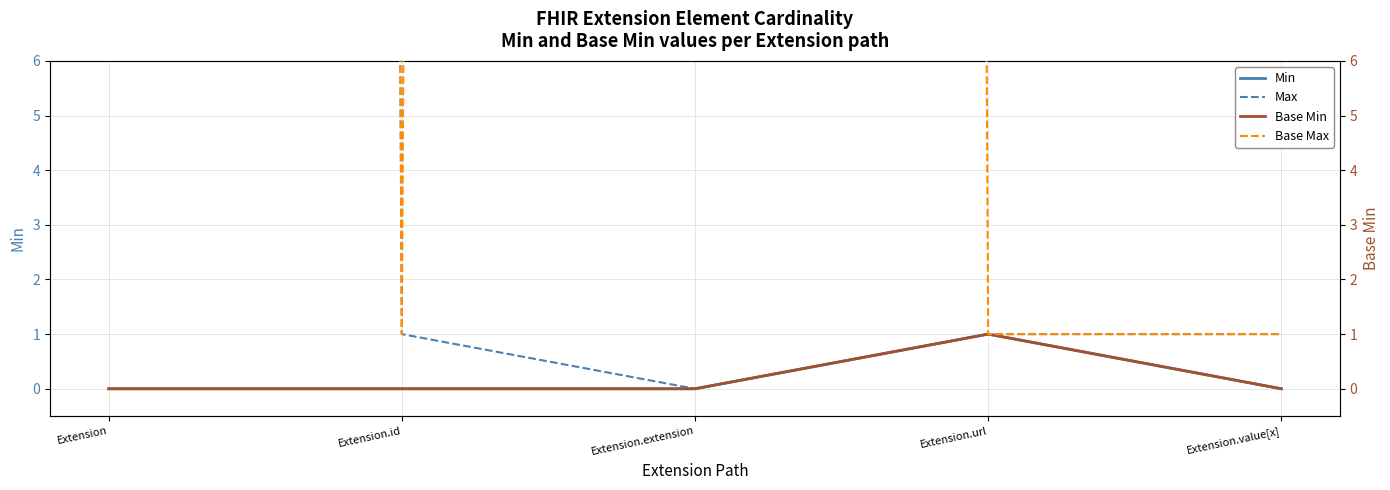

Which category has the highest value across all series?

Extension